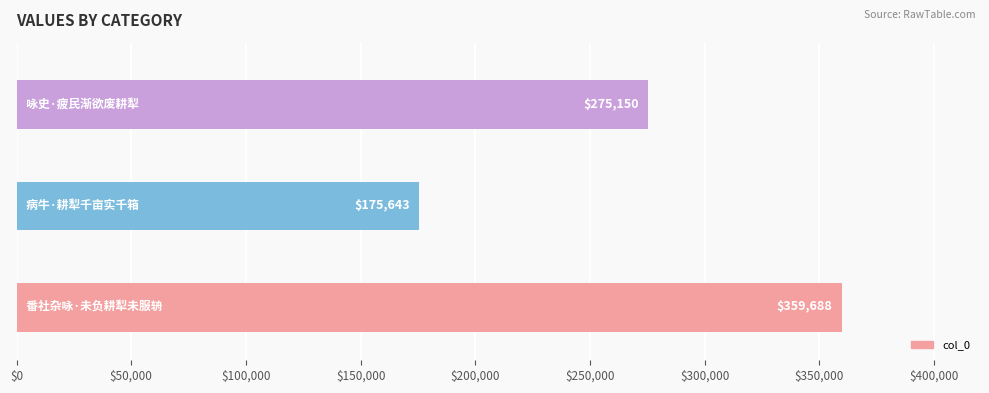

Count the values in the range 175643 to 359688.

3